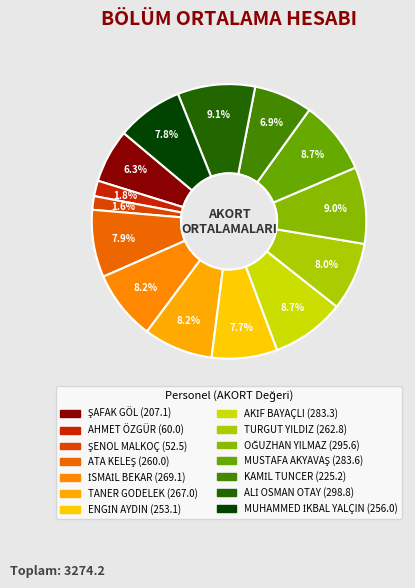

Do ATA KELEŞ and AKİF BAYAÇLI together represent more than half of the pie?

No